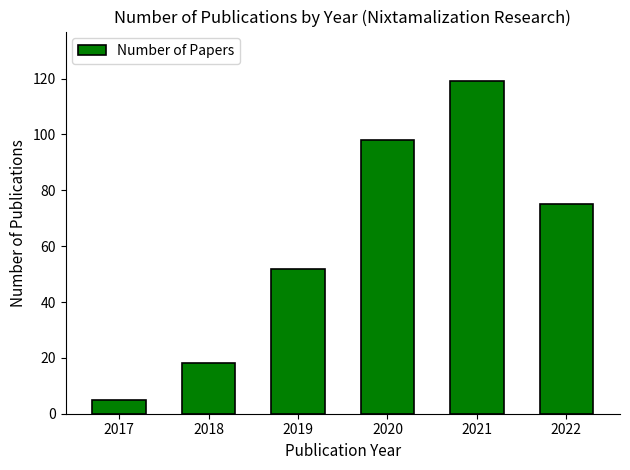

Between 2022 and 2019, which is larger?

2022